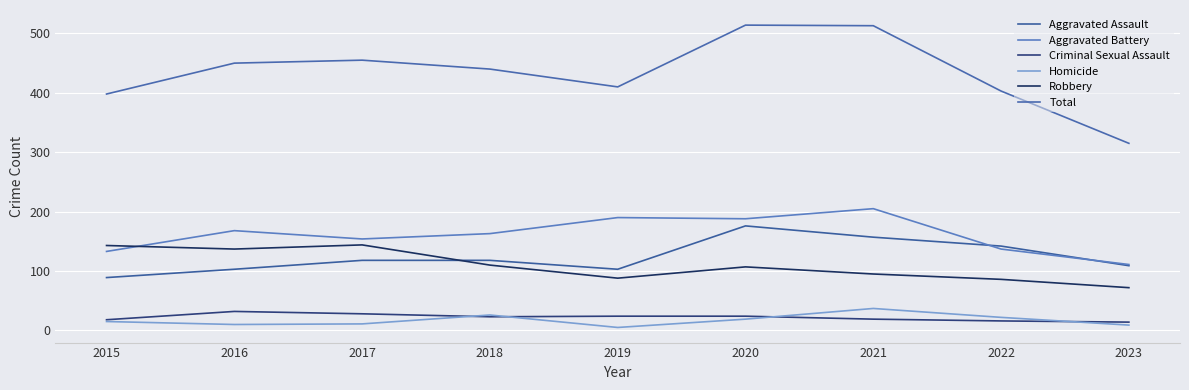

Count the number of categories in the chart.

9